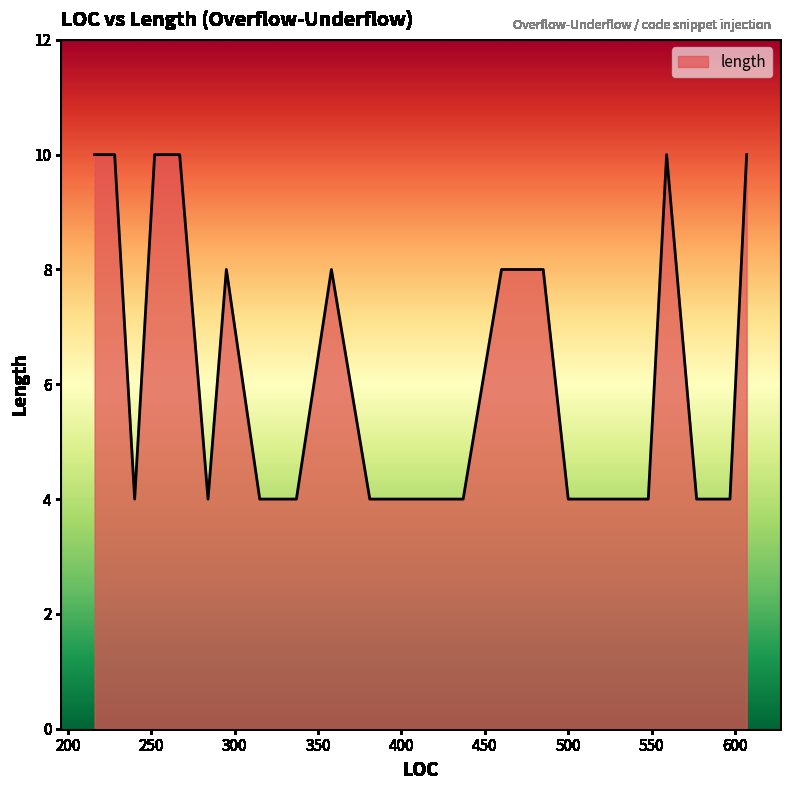

What is the minimum value shown in the chart?

4